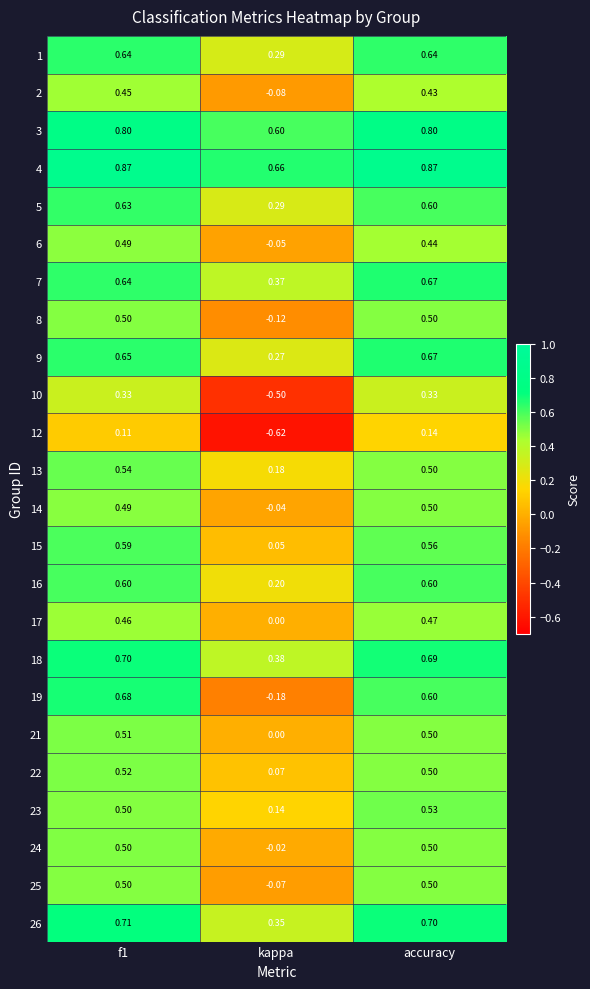

Is the value of 19 at f1 greater than the value of 3 at f1?

No